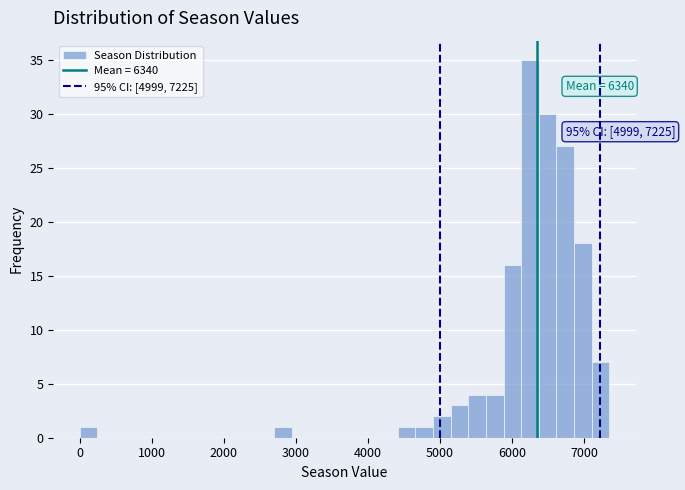

Read against the x-axis, roughly where is the centre of the tallest bar?

6200